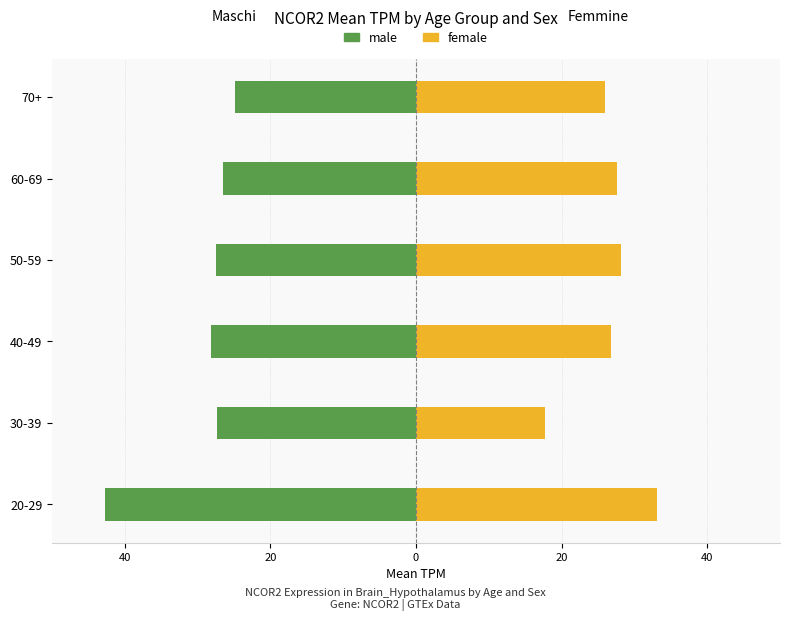

Are the bars grouped side by side (vs. stacked)?

Yes